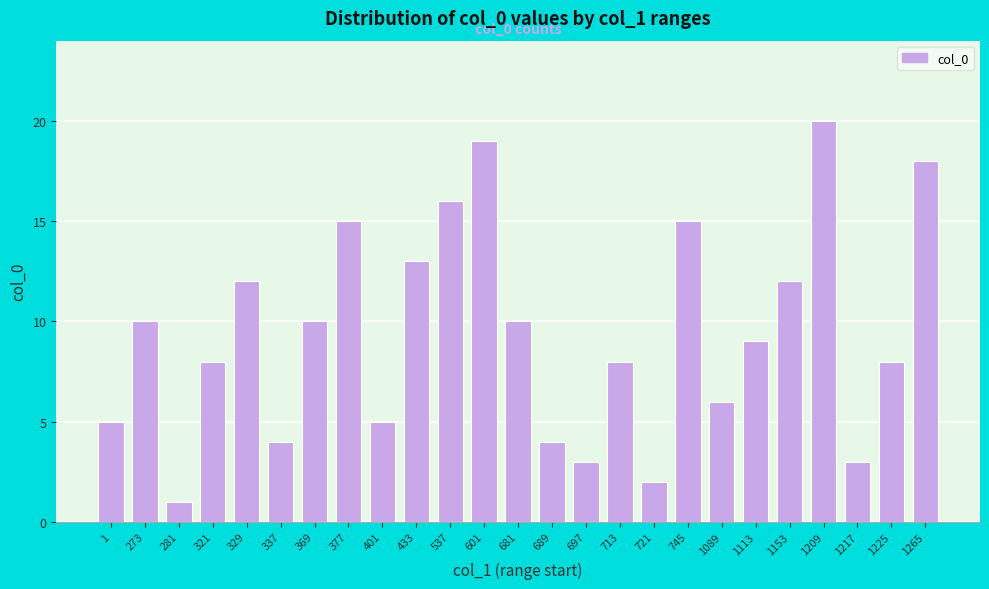

Reading left to right, list all the values displayed in this chart.

5	10	1	8	12	4	10	15	5	13	16	19	10	4	3	8	2	15	6	9	12	20	3	8	18